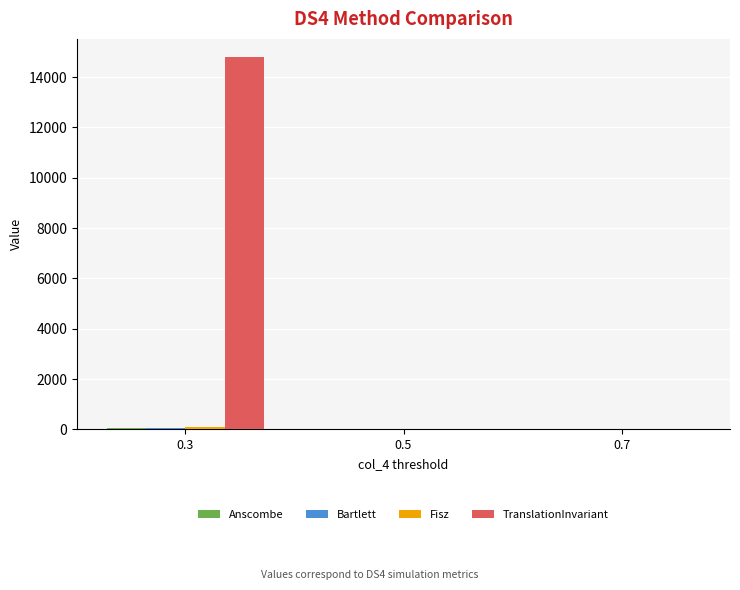

Which series has the largest total across all categories?

TranslationInvariant